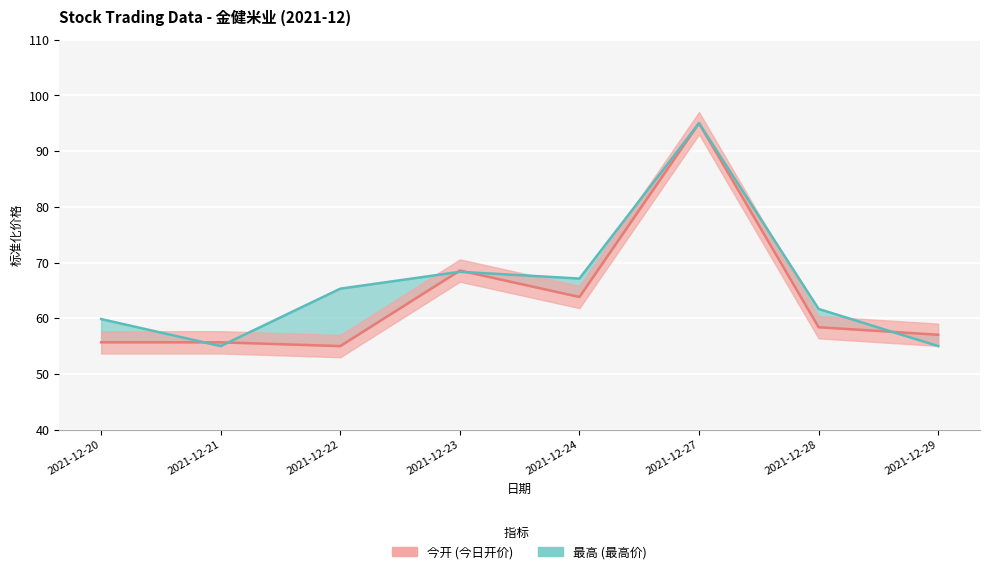

Between 2021-12-21 and 2021-12-29, which is larger?

2021-12-29